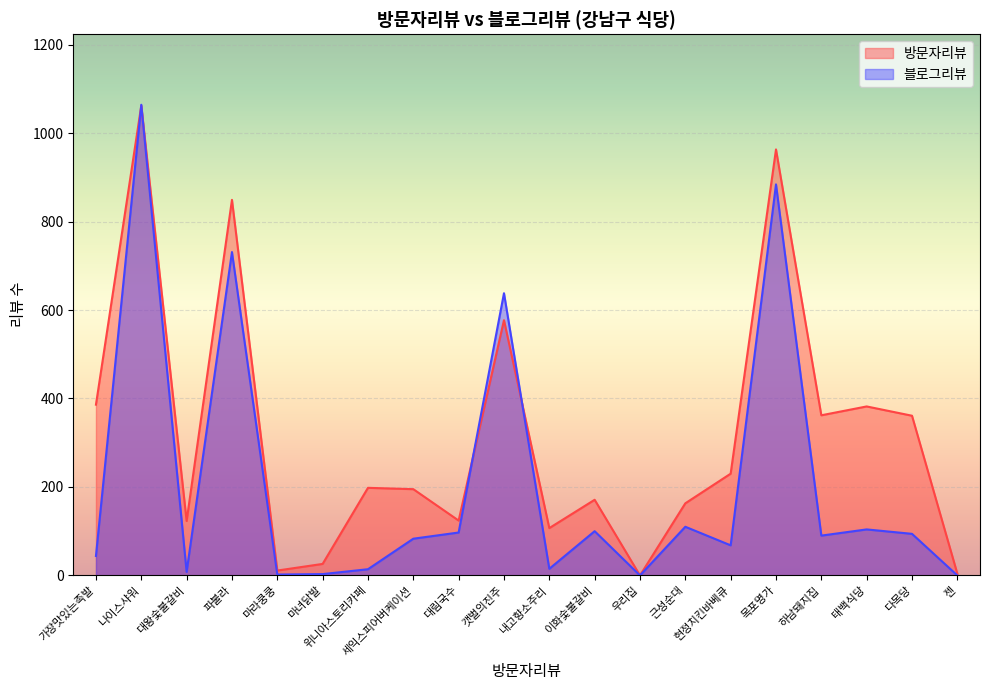

In 방문자리뷰, how many points are higher than both neighbors (excluding endpoints)?

7